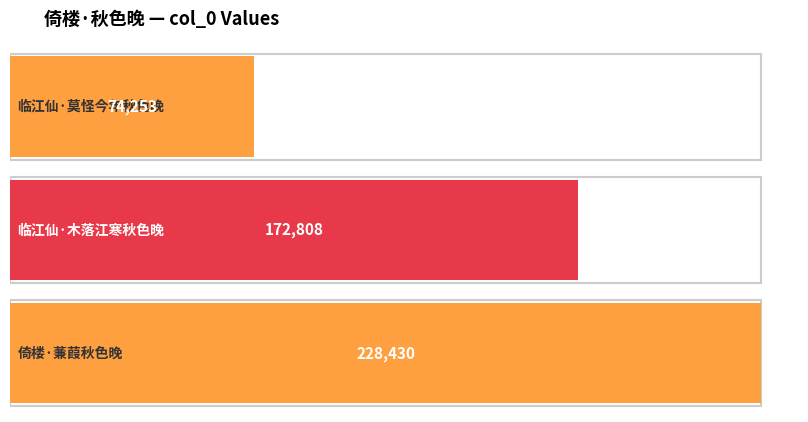

How many series are shown in this chart?

1